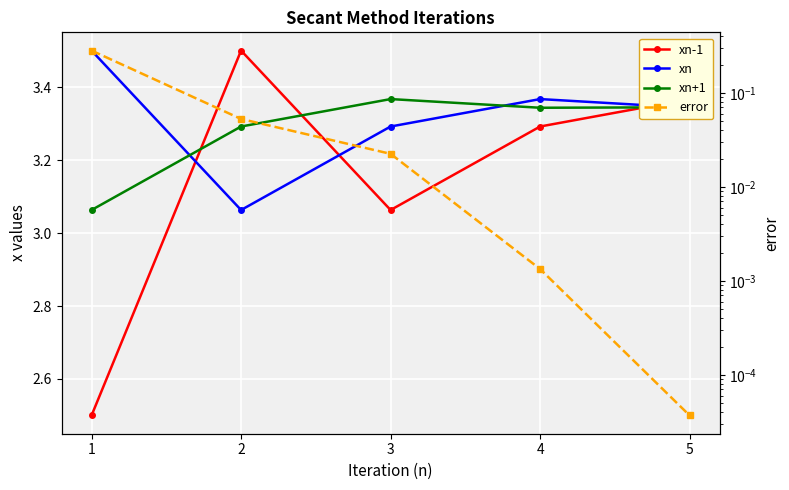

True or false: xn-1 and error intersect in this chart.

False